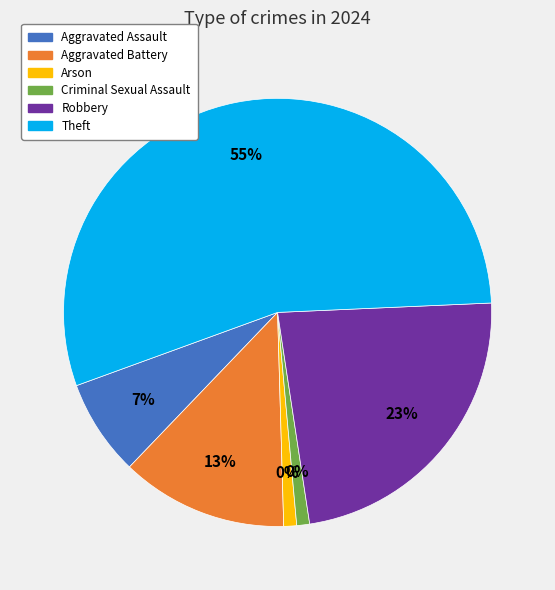

To the nearest percent, what is the difference between the Theft and Robbery slice percentages?

32%